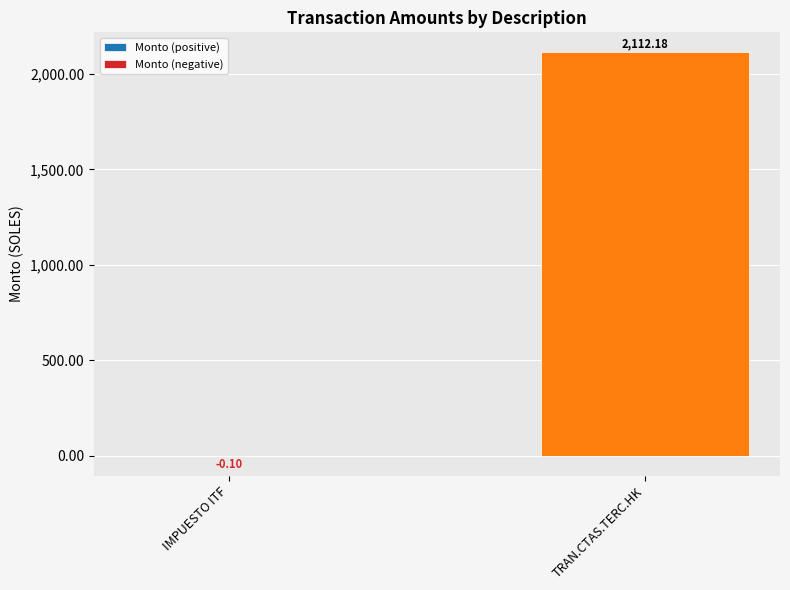

Rank the series by their maximum value, from lowest to highest.

Monto (negative), Monto (positive)